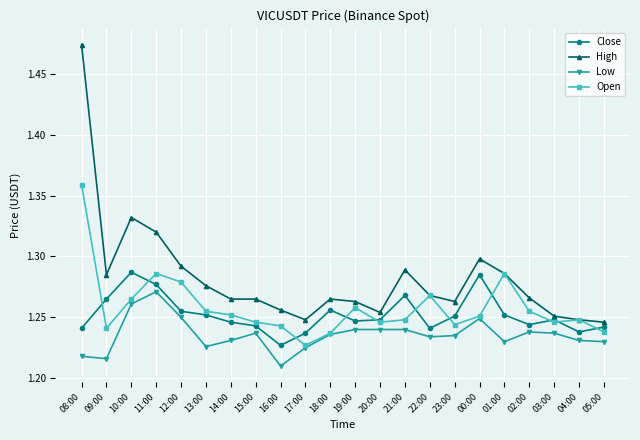

Is it true that Close equals 0.4 at 18:00?

False